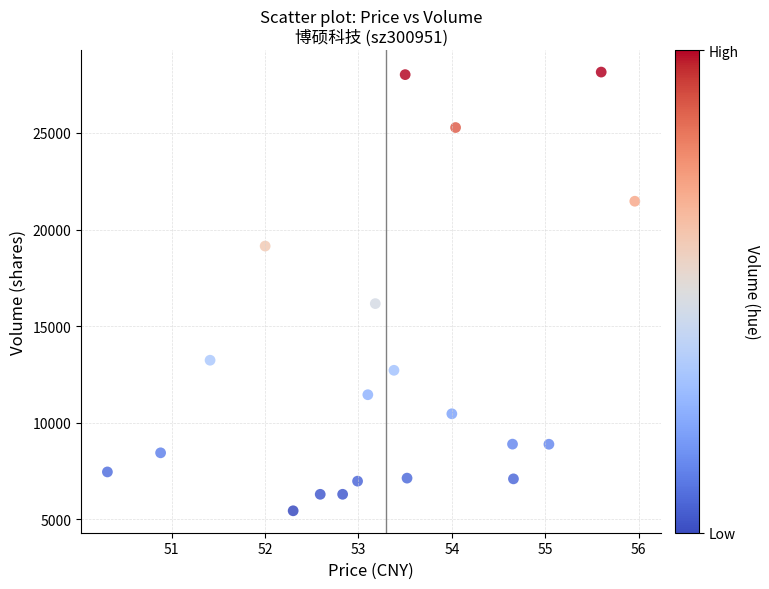

What Y value in the scatter plot is closest to 16792?

16161